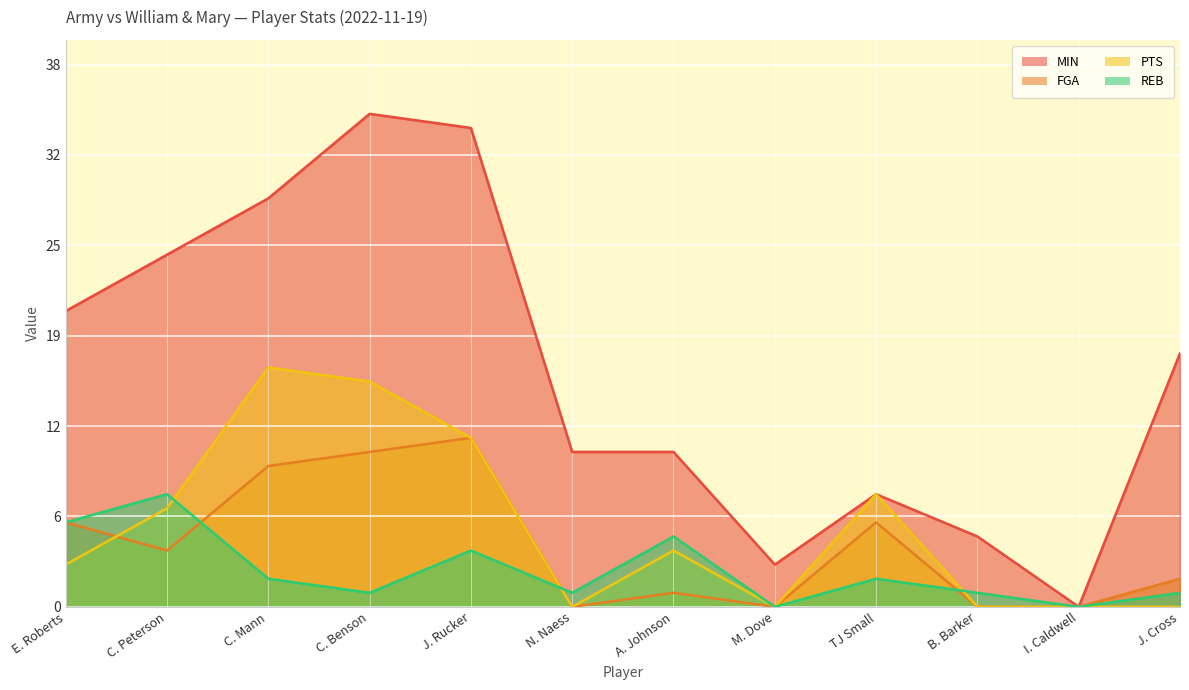

Reading right to left, what are all the values shown in this chart?

MIN: J. Cross=18	I. Caldwell=0	B. Barker=5	TJ Small=8	M. Dove=3	A. Johnson=11	N. Naess=11	J. Rucker=34	C. Benson=35	C. Mann=29	C. Peterson=25	E. Roberts=21
FGA: J. Cross=2	I. Caldwell=0	B. Barker=0	TJ Small=6	M. Dove=0	A. Johnson=1	N. Naess=0	J. Rucker=12	C. Benson=11	C. Mann=10	C. Peterson=4	E. Roberts=6
PTS: J. Cross=0	I. Caldwell=0	B. Barker=0	TJ Small=8	M. Dove=0	A. Johnson=4	N. Naess=0	J. Rucker=12	C. Benson=16	C. Mann=17	C. Peterson=7	E. Roberts=3
REB: J. Cross=1	I. Caldwell=0	B. Barker=1	TJ Small=2	M. Dove=0	A. Johnson=5	N. Naess=1	J. Rucker=4	C. Benson=1	C. Mann=2	C. Peterson=8	E. Roberts=6